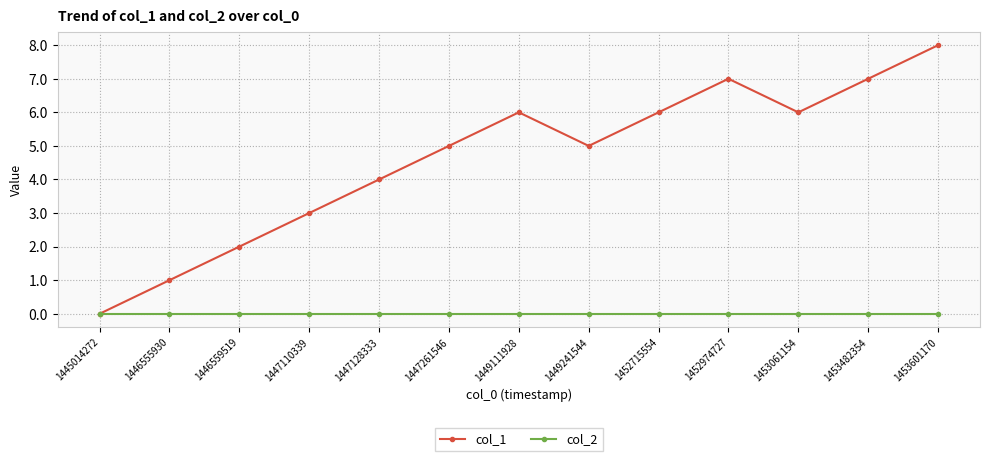

Between 1452974727 and 1453061154, which series saw the biggest shift?

col_1